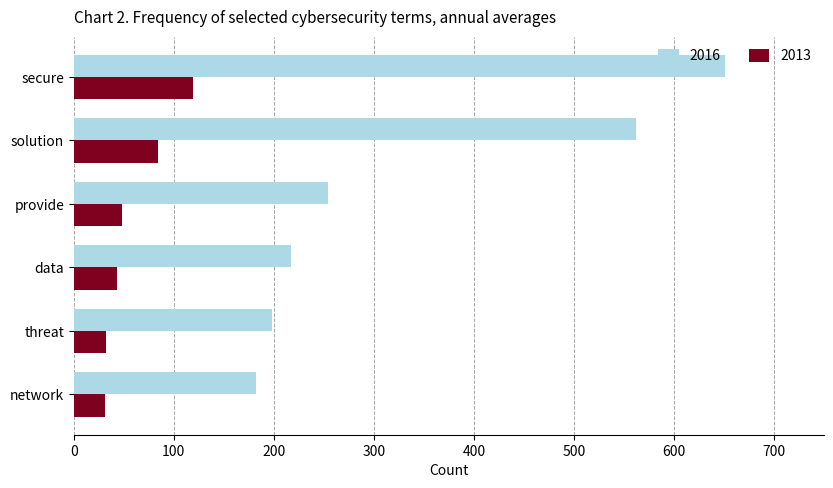

True or false: 2016 has a value of 217 at data.

True